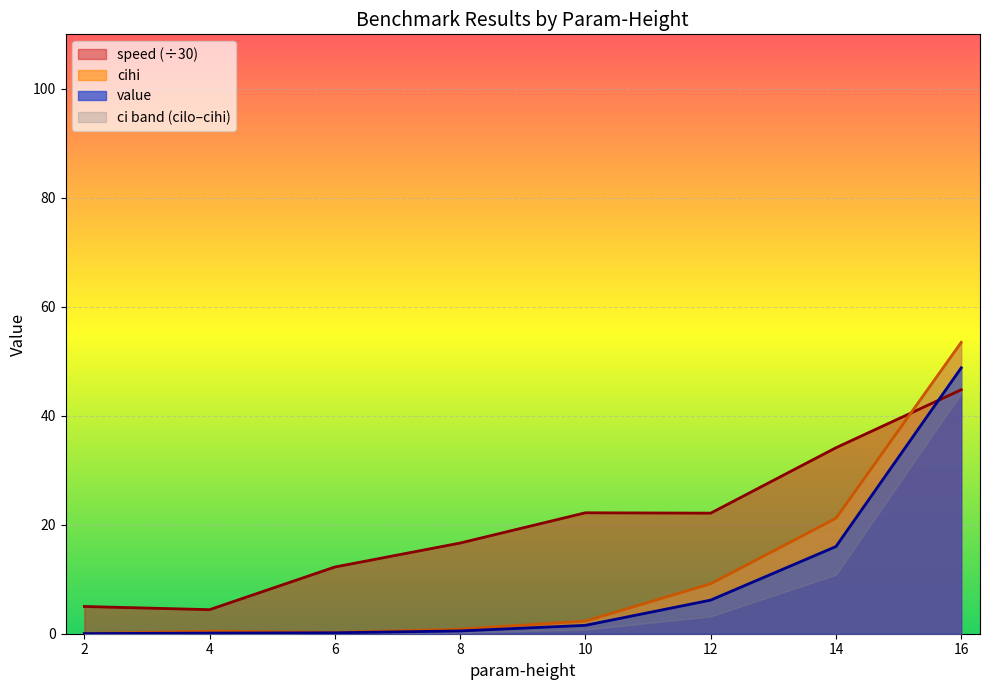

At which category is the sum across all series the highest?

16